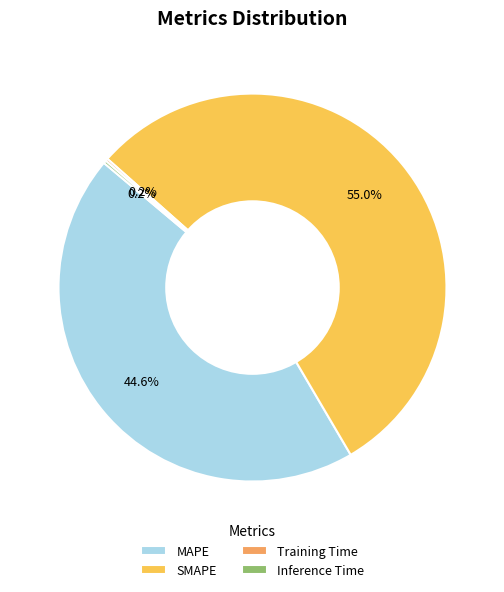

Does any single category account for the majority?

Yes